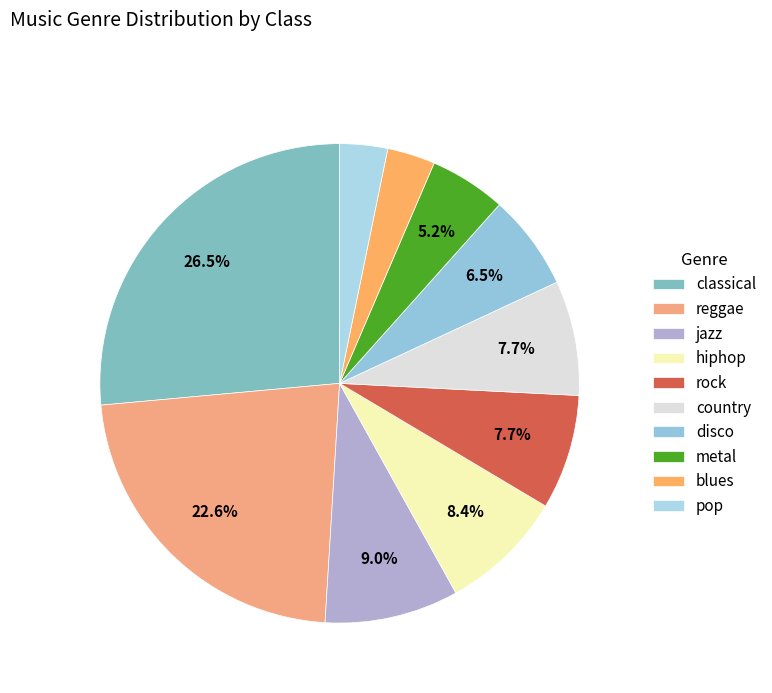

What percentage is the metal slice, to the nearest percent?

5%